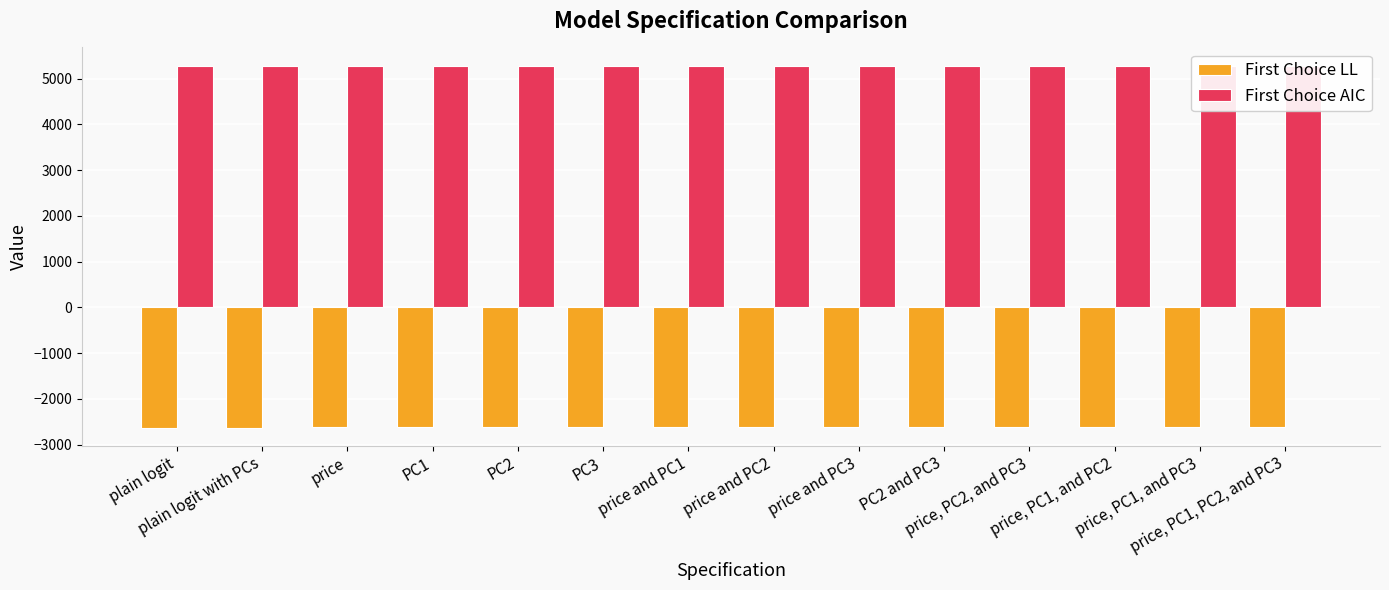

What is the difference between the maximum and minimum values in the First Choice AIC series?

10.5